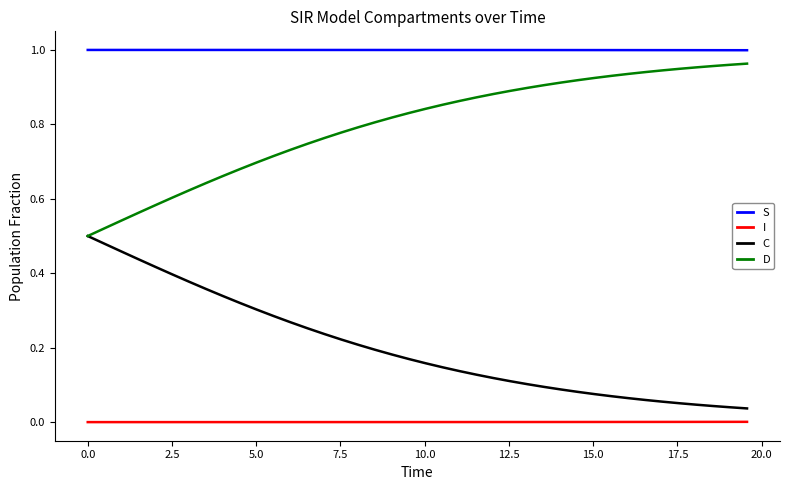

What are all the series names shown in the legend?

S, I, C, D